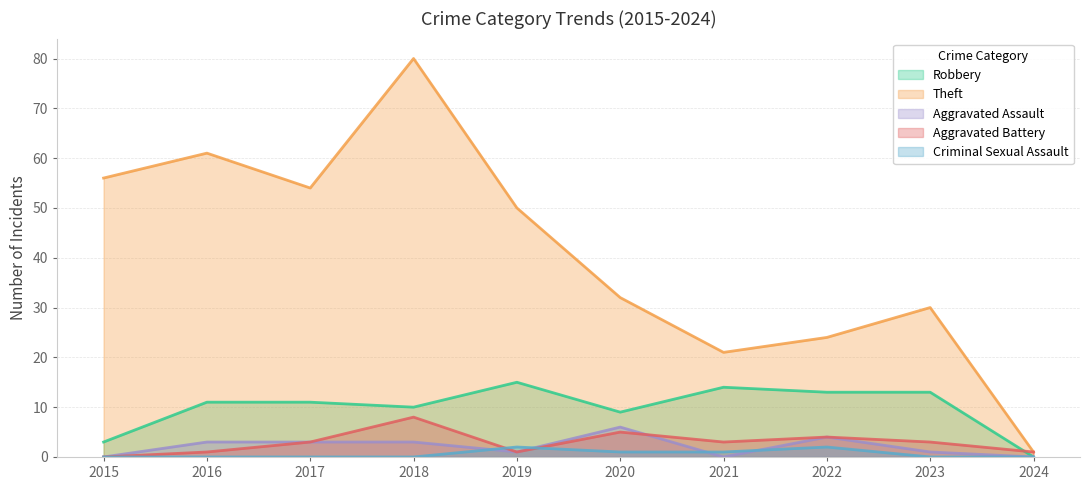

Reading left to right, transcribe all the data shown in this chart.

Robbery: 2015=3	2016=11	2017=11	2018=10	2019=15	2020=9	2021=14	2022=13	2023=13	2024=0
Theft: 2015=56	2016=61	2017=54	2018=80	2019=50	2020=32	2021=21	2022=24	2023=30	2024=1
Aggravated Assault: 2015=0	2016=3	2017=3	2018=3	2019=1	2020=6	2021=0	2022=4	2023=1	2024=0
Aggravated Battery: 2015=0	2016=1	2017=3	2018=8	2019=1	2020=5	2021=3	2022=4	2023=3	2024=1
Criminal Sexual Assault: 2015=0	2016=0	2017=0	2018=0	2019=2	2020=1	2021=1	2022=2	2023=0	2024=0